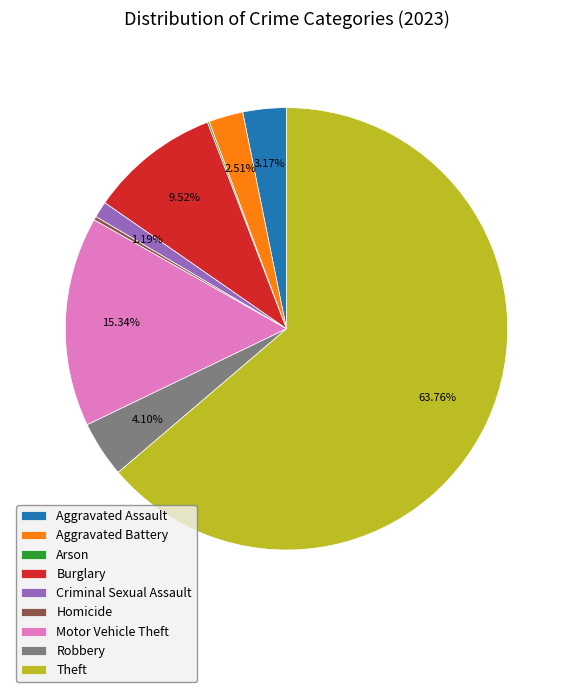

Is it true that Theft is 51% of the pie?

False